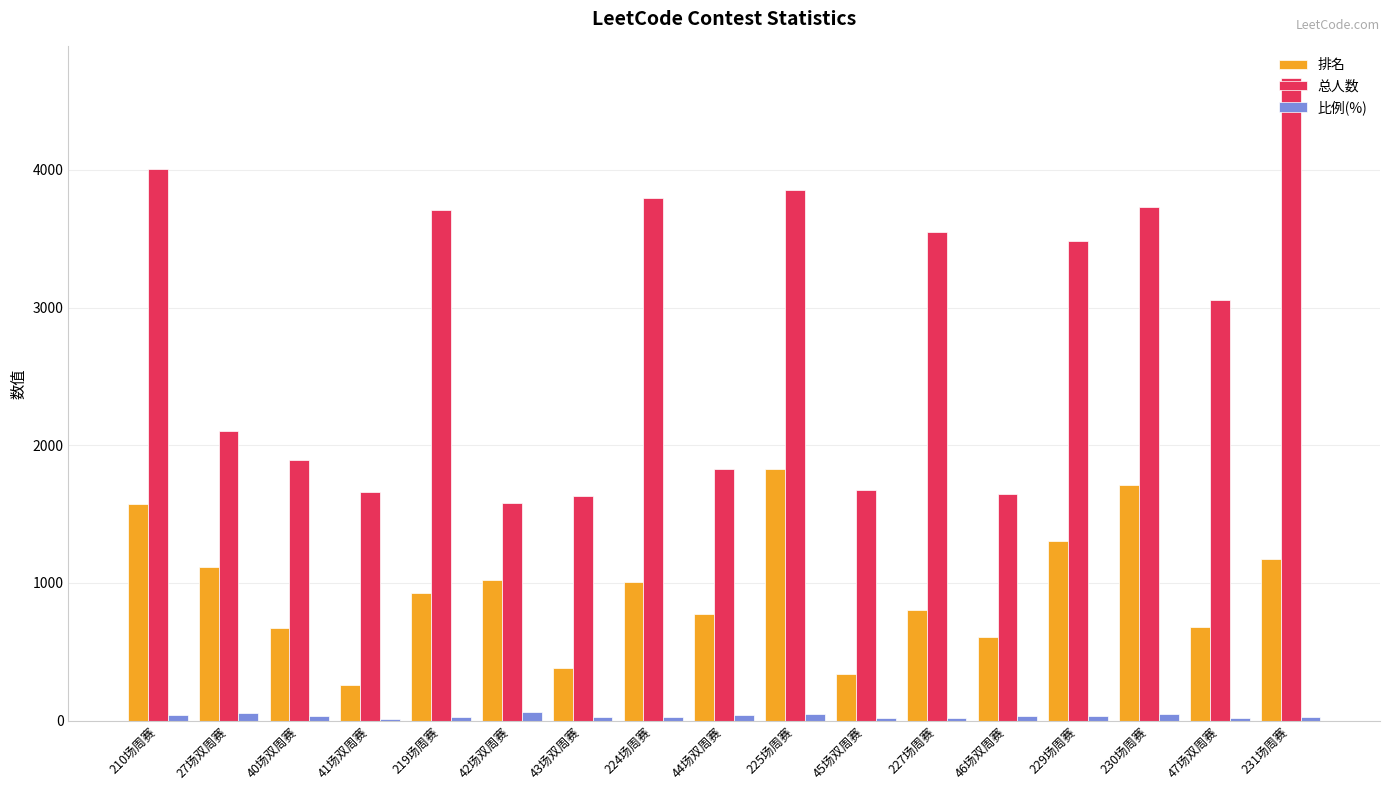

What are all the series names shown in the legend?

排名, 总人数, 比例(%)